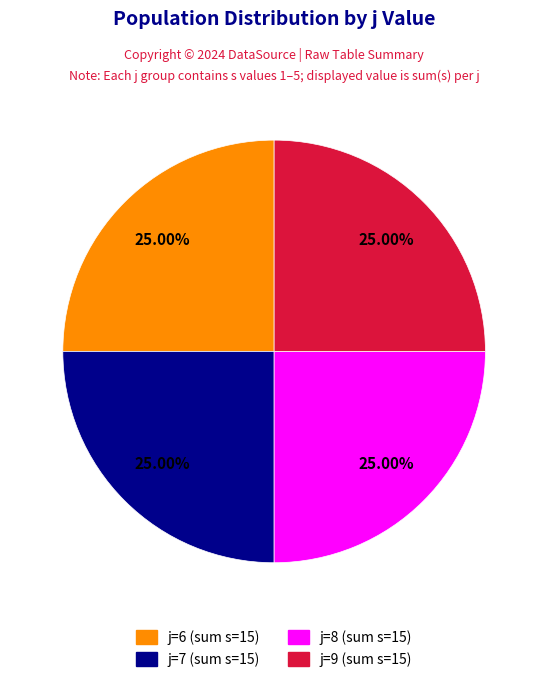

Is there a majority slice in this chart?

No